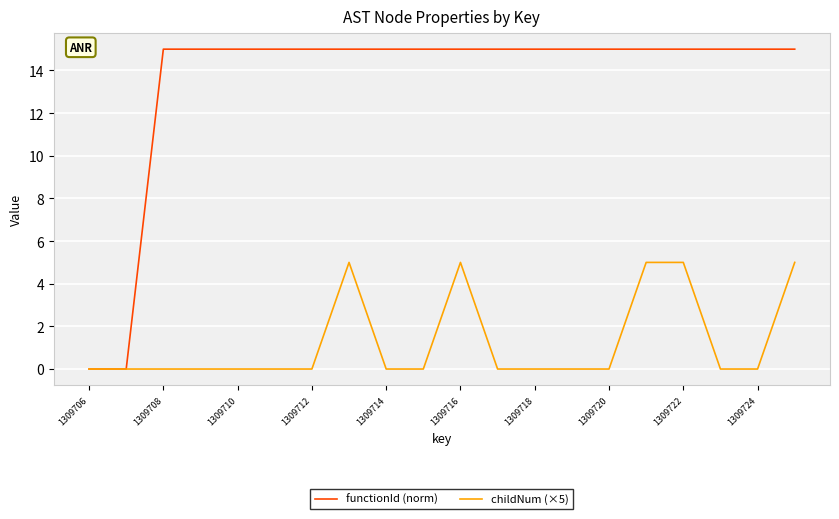

Rank the series by their maximum value, from lowest to highest.

childNum (×5), functionId (norm)